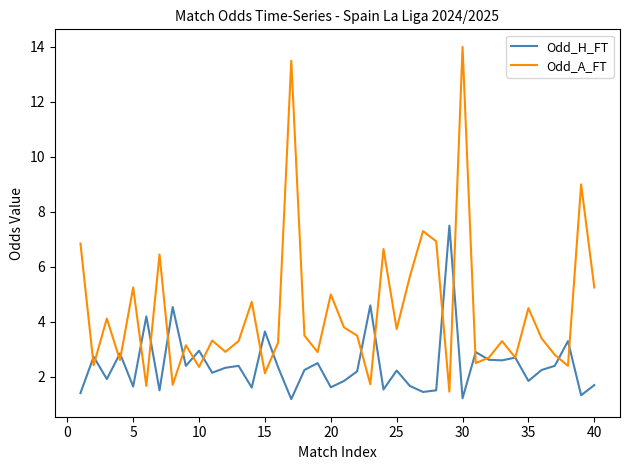

List the series in order of their peak value, highest first.

Odd_A_FT, Odd_H_FT